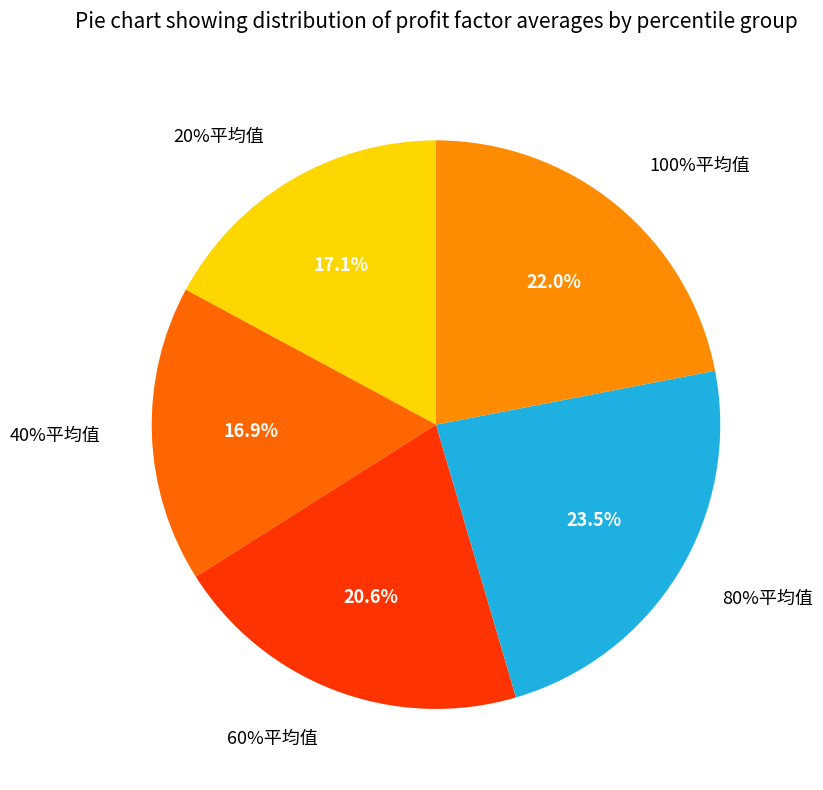

What is the largest slice in the pie chart?

80%平均值